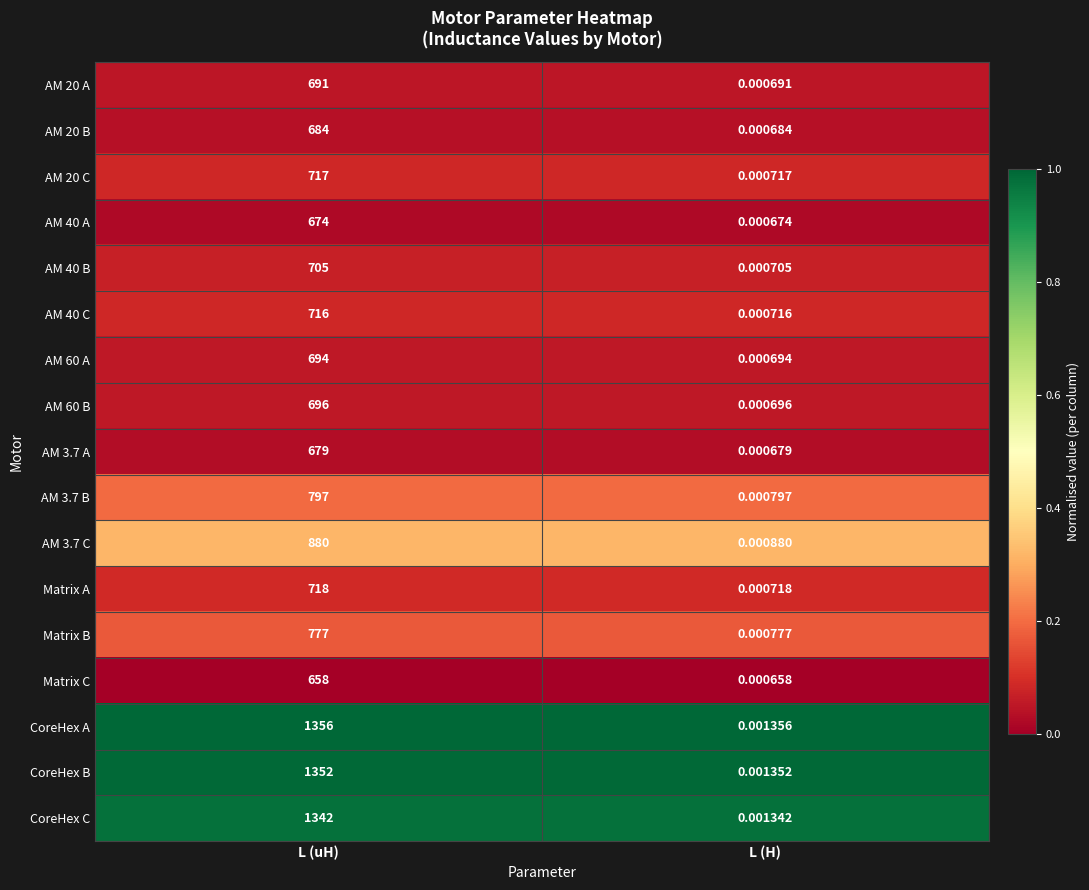

Which category has the highest value across all series?

L (uH)